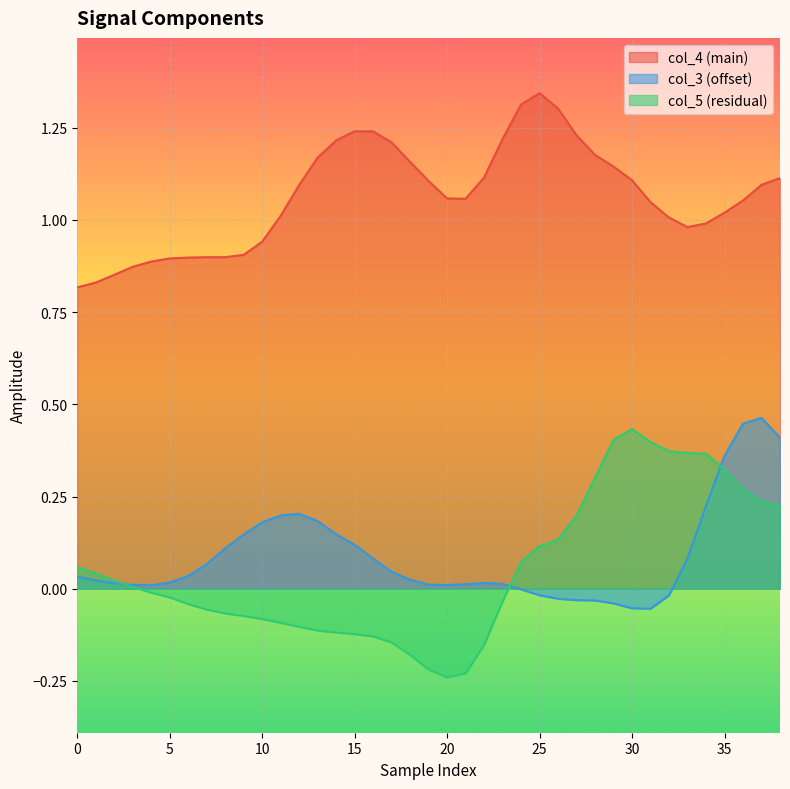

How many lines are shown in the chart?

3